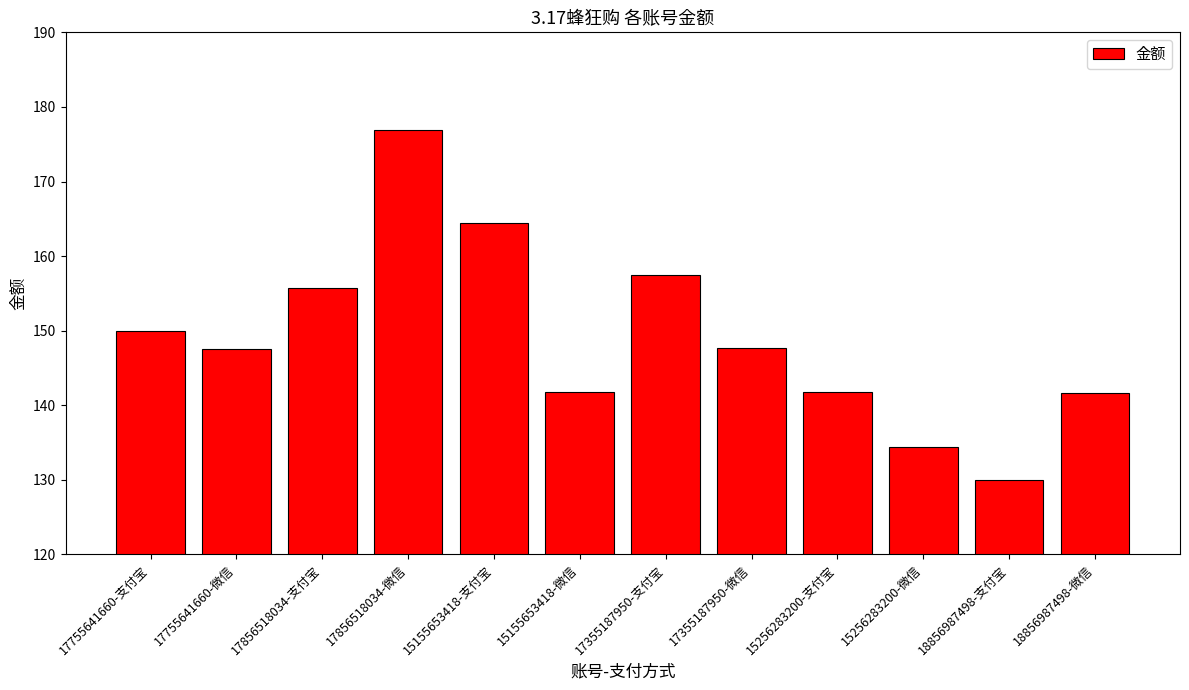

What is the label of the 10th bar from the right?

17856518034-支付宝